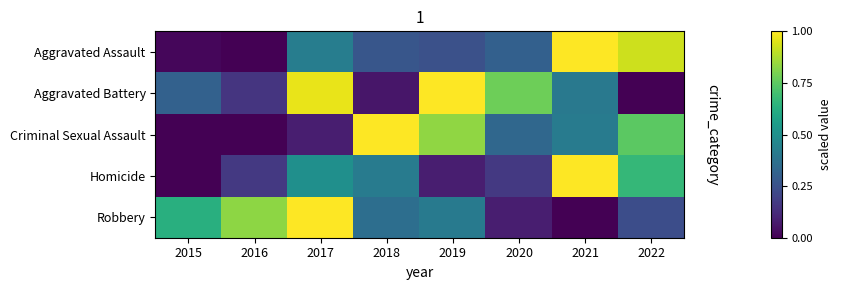

Reading left to right, what are all the values shown in this chart?

Aggravated Assault: 2015=0.0	2016=0.0	2017=0.4	2018=0.3	2019=0.2	2020=0.3	2021=1.0	2022=0.9
Aggravated Battery: 2015=0.3	2016=0.2	2017=1.0	2018=0.1	2019=1.0	2020=0.8	2021=0.4	2022=0.0
Criminal Sexual Assault: 2015=0.0	2016=0.0	2017=0.1	2018=1.0	2019=0.8	2020=0.3	2021=0.4	2022=0.7
Homicide: 2015=0.0	2016=0.2	2017=0.5	2018=0.4	2019=0.1	2020=0.2	2021=1.0	2022=0.7
Robbery: 2015=0.6	2016=0.8	2017=1.0	2018=0.4	2019=0.4	2020=0.1	2021=0.0	2022=0.2